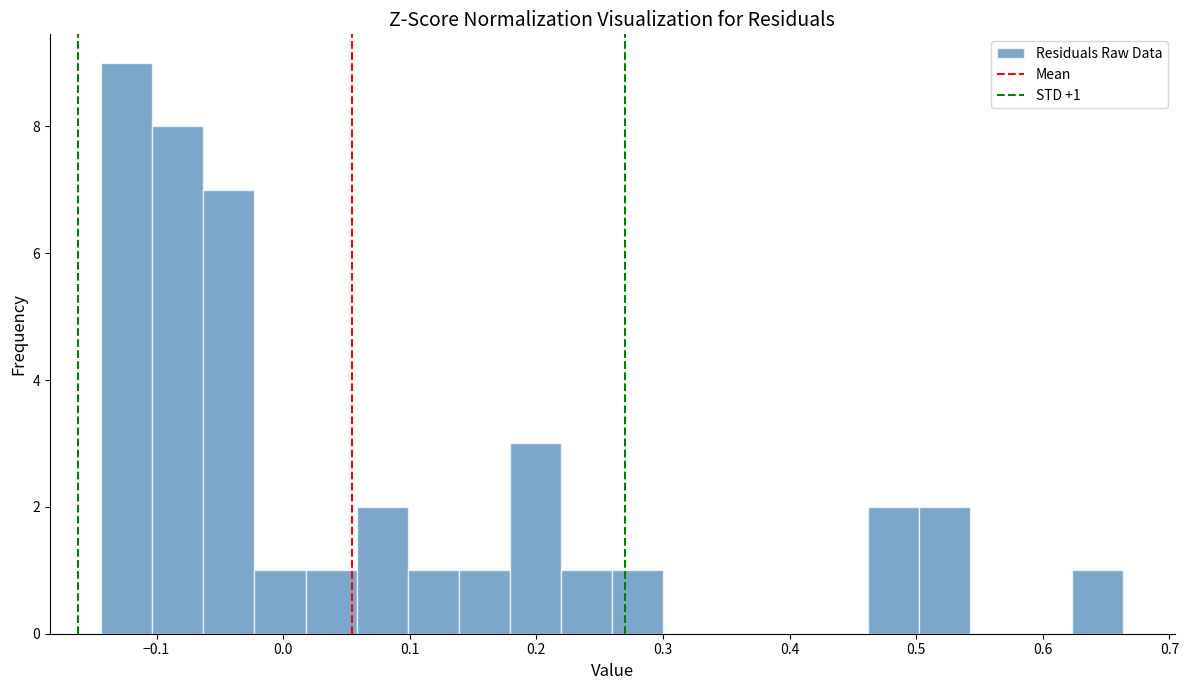

Which range on the x-axis has the tallest bar?

-0.14 to -0.10